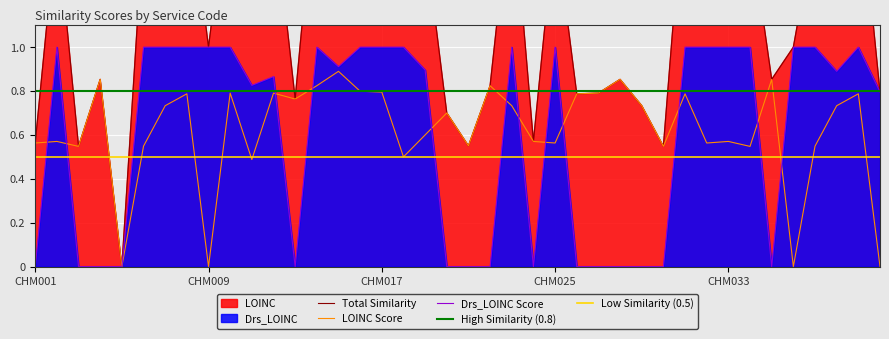

Does the chart display data point markers on the line(s)?

No